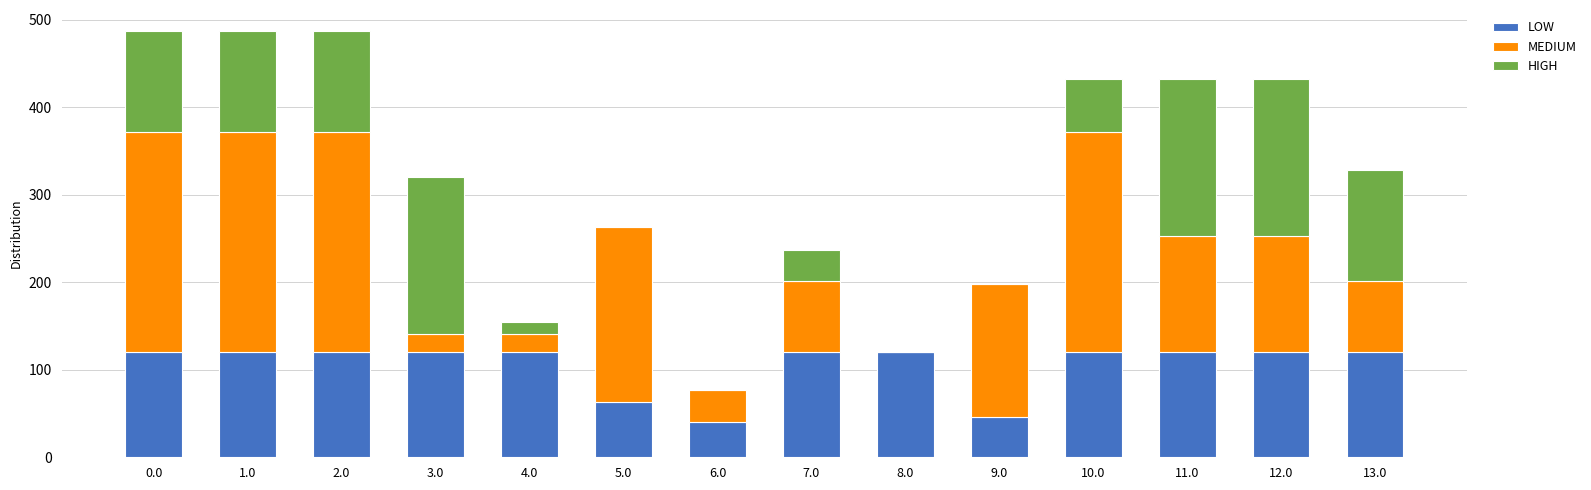

Count the number of data series in this chart.

3